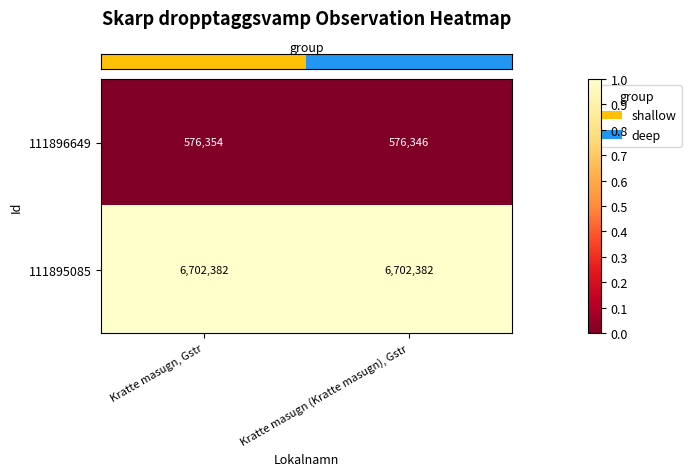

Is it true that 111895085 equals 2726894 at Kratte masugn, Gstr?

False